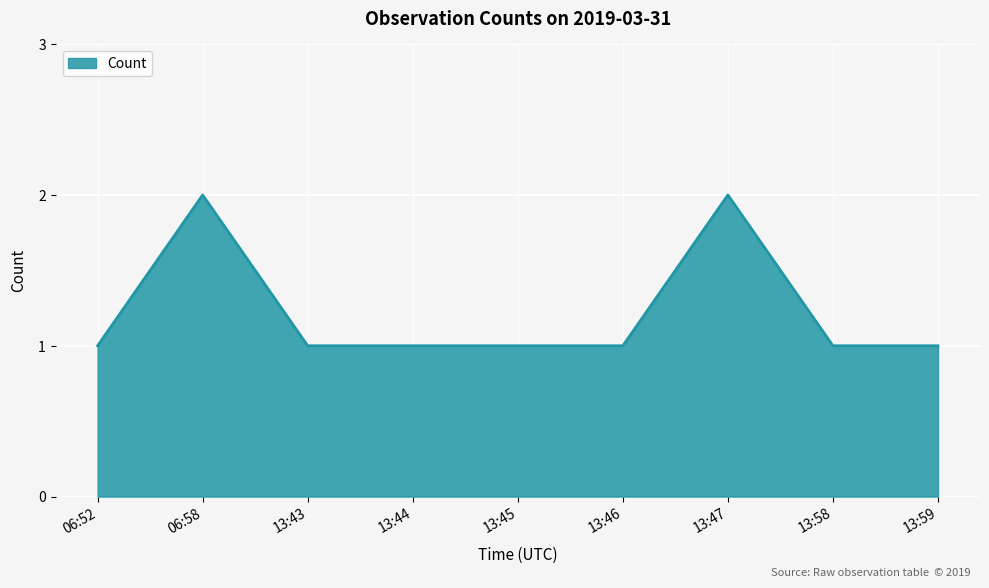

What is the ratio of the value at 13:45 to the value at 13:59?

1.0